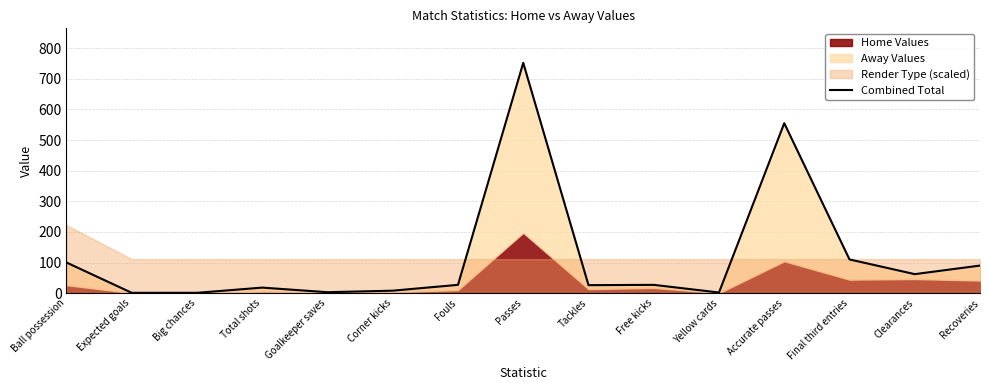

Between Total shots and Fouls, which is larger?

Fouls